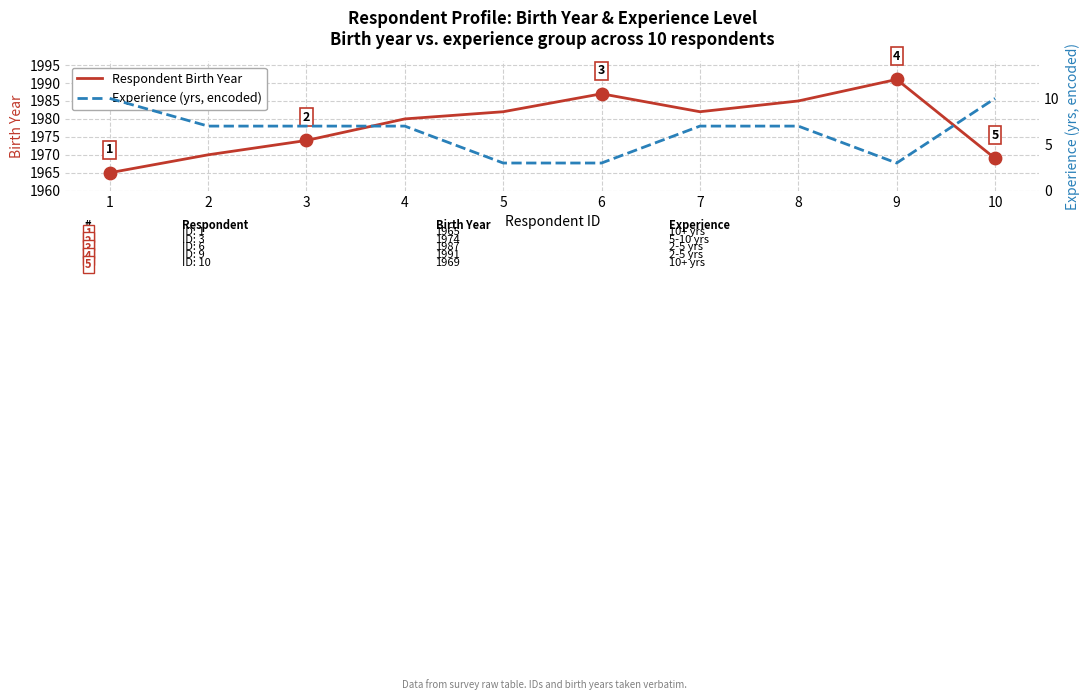

Which series has the widest spread of Y values?

Respondent Birth Year